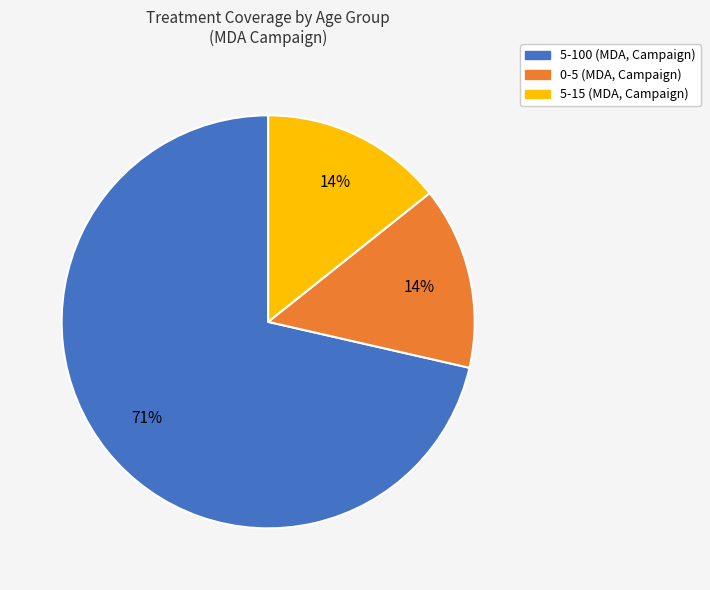

To the nearest percent, what is the average slice percentage?

33%